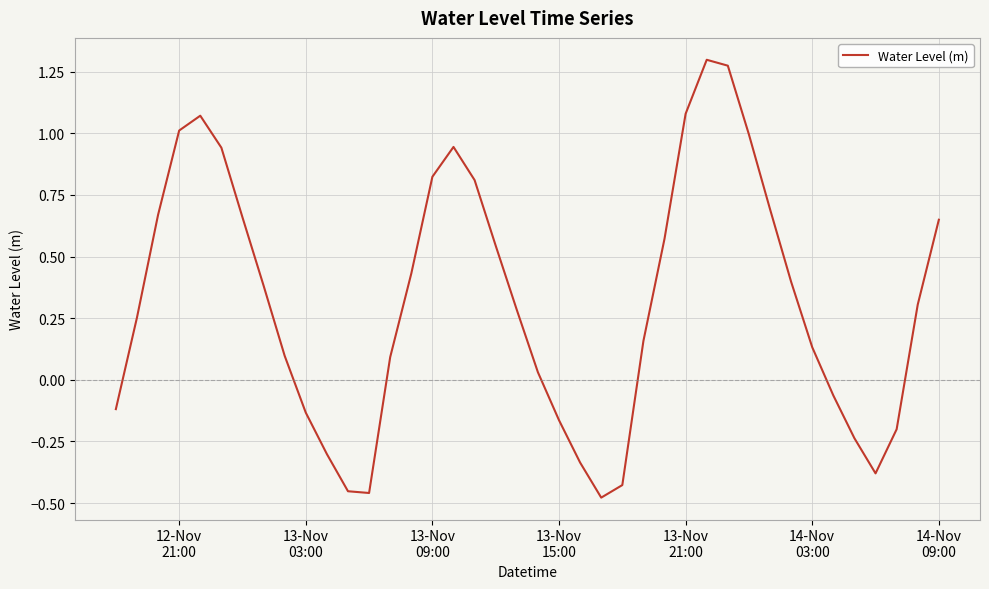

What is the difference between the maximum and minimum values?

1.8